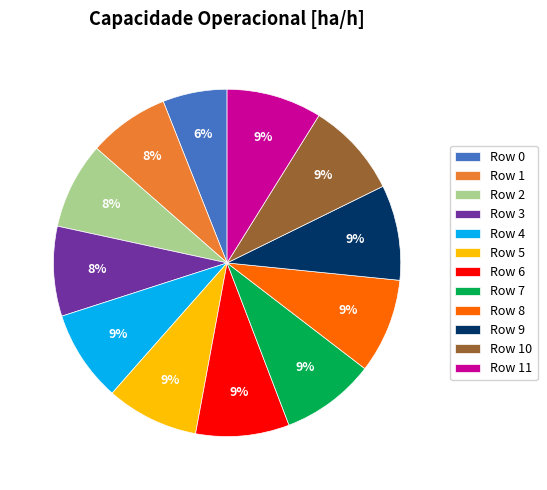

Combined, do Row 3 and Row 7 account for over 50%?

No